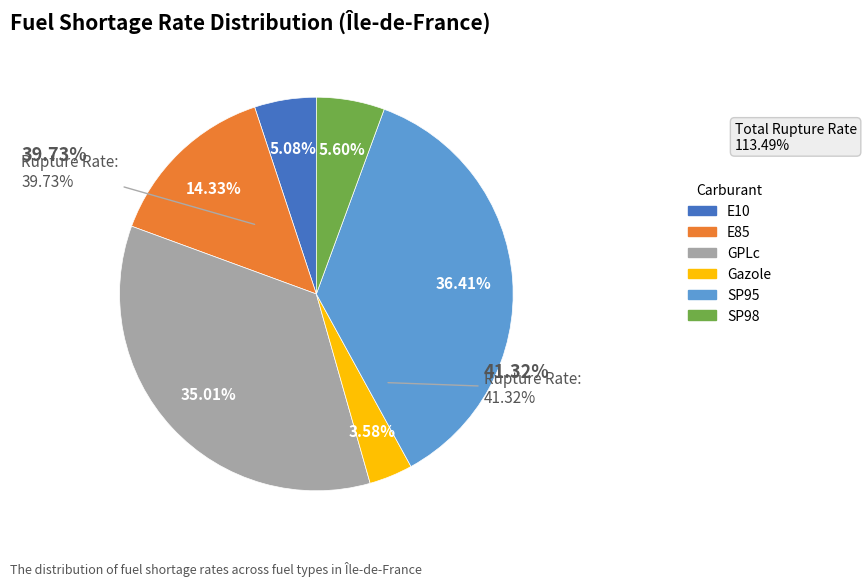

The SP95 slice represents 36% of the pie. True or false?

True